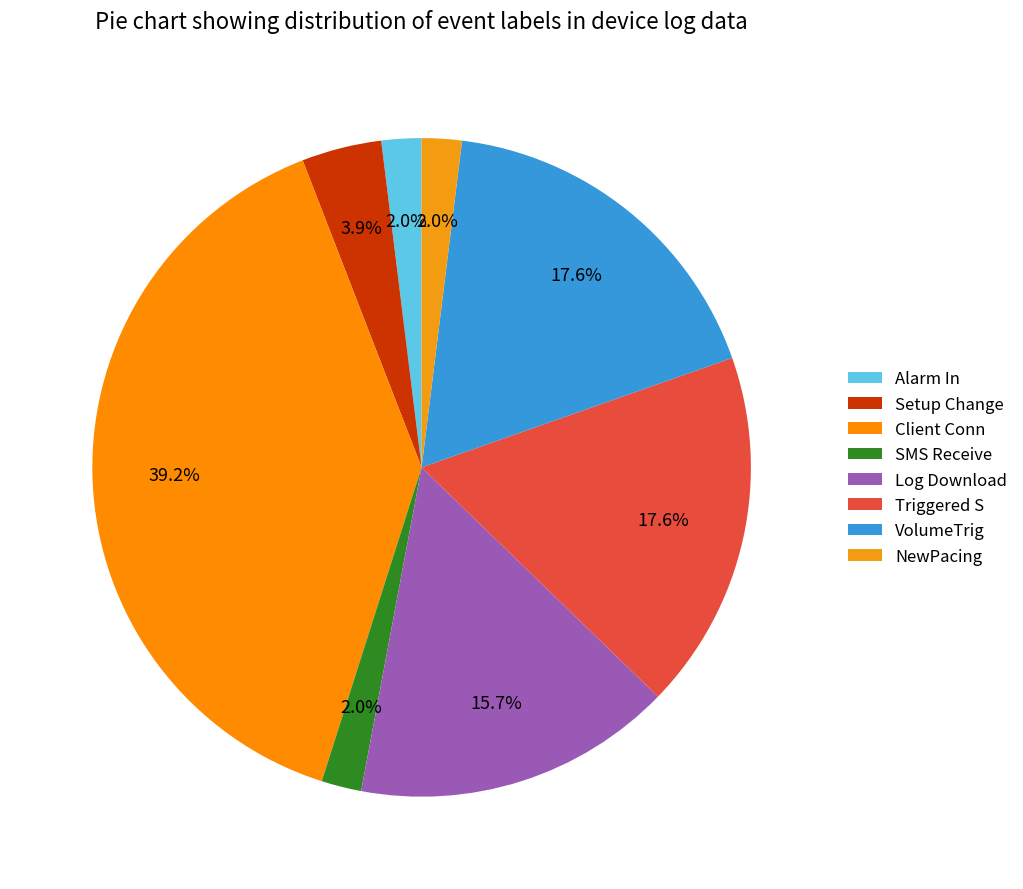

Which has a higher value, NewPacing or SMS Receive?

NewPacing